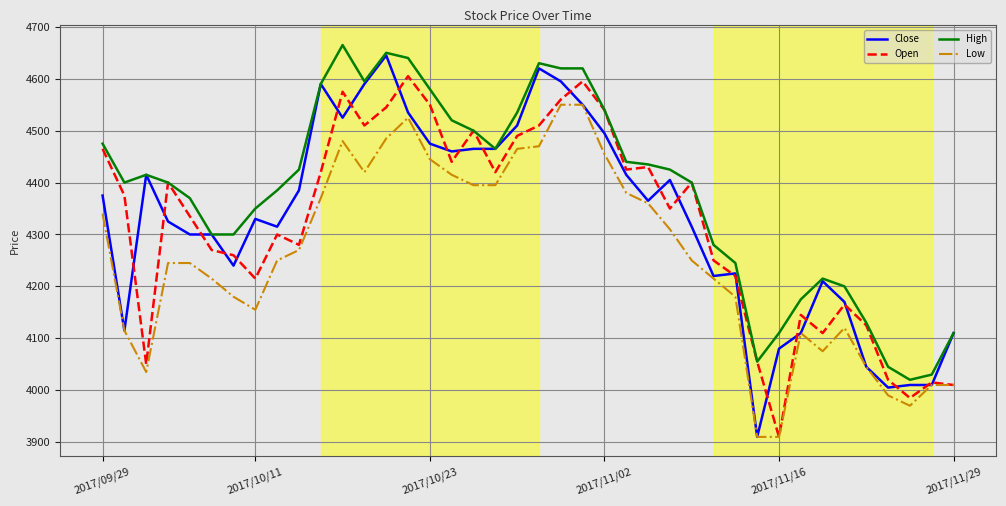

Which series ends up on top after the final intersection of Close and Open?

Close